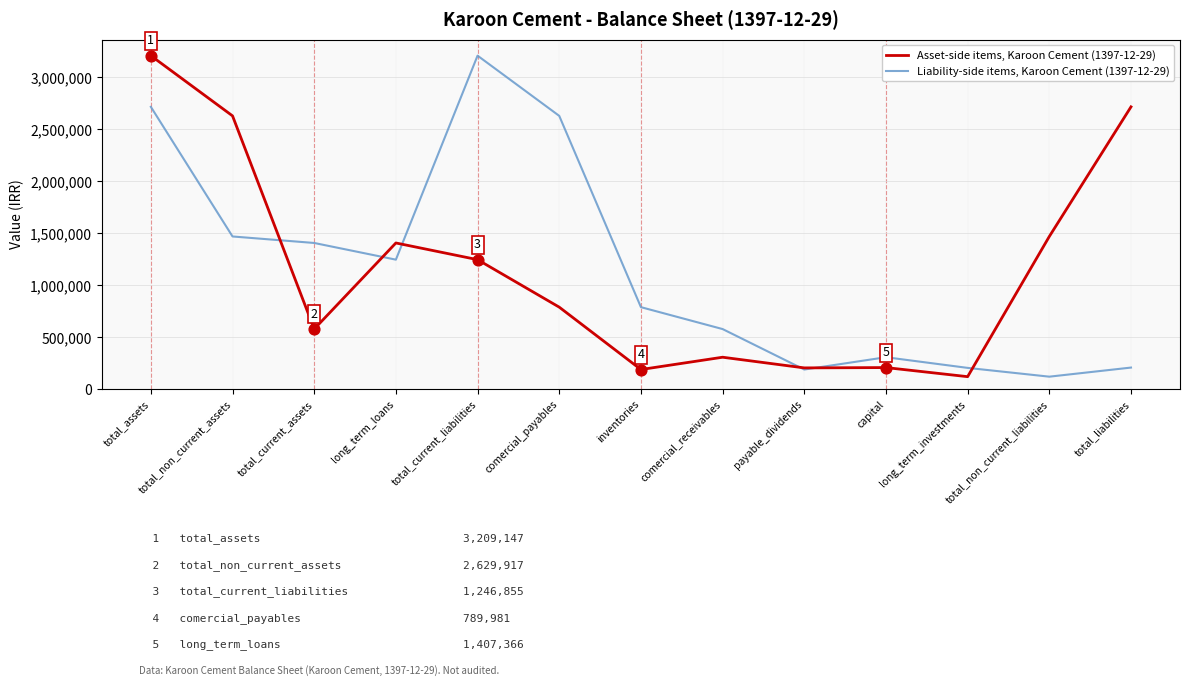

What is the total value across all series at total_non_current_liabilities?

1591221